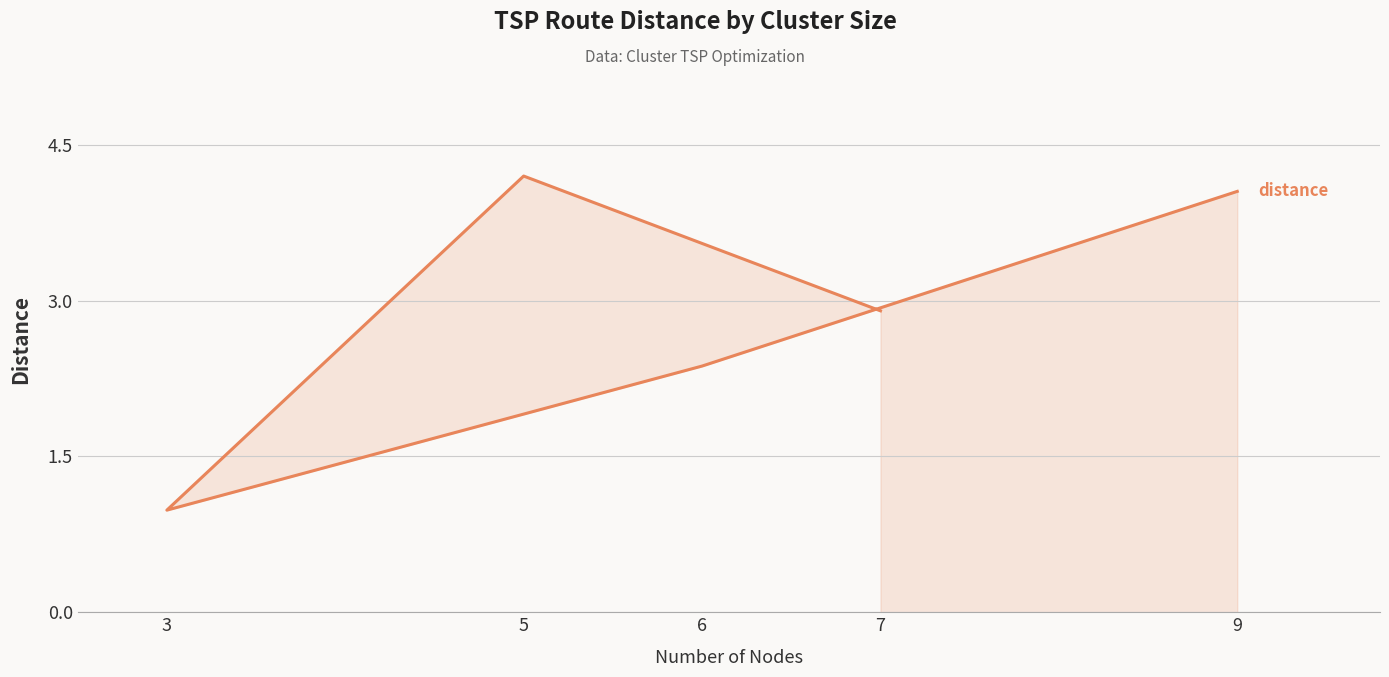

Rank the categories by value from lowest to highest.

3, 6, 7, 9, 5